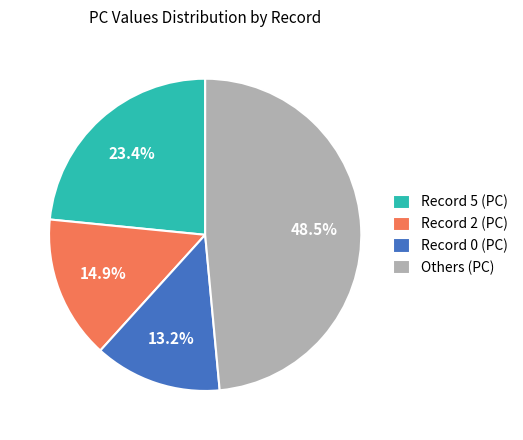

Do Record 5 (PC) and Record 2 (PC) together represent more than half of the pie?

No